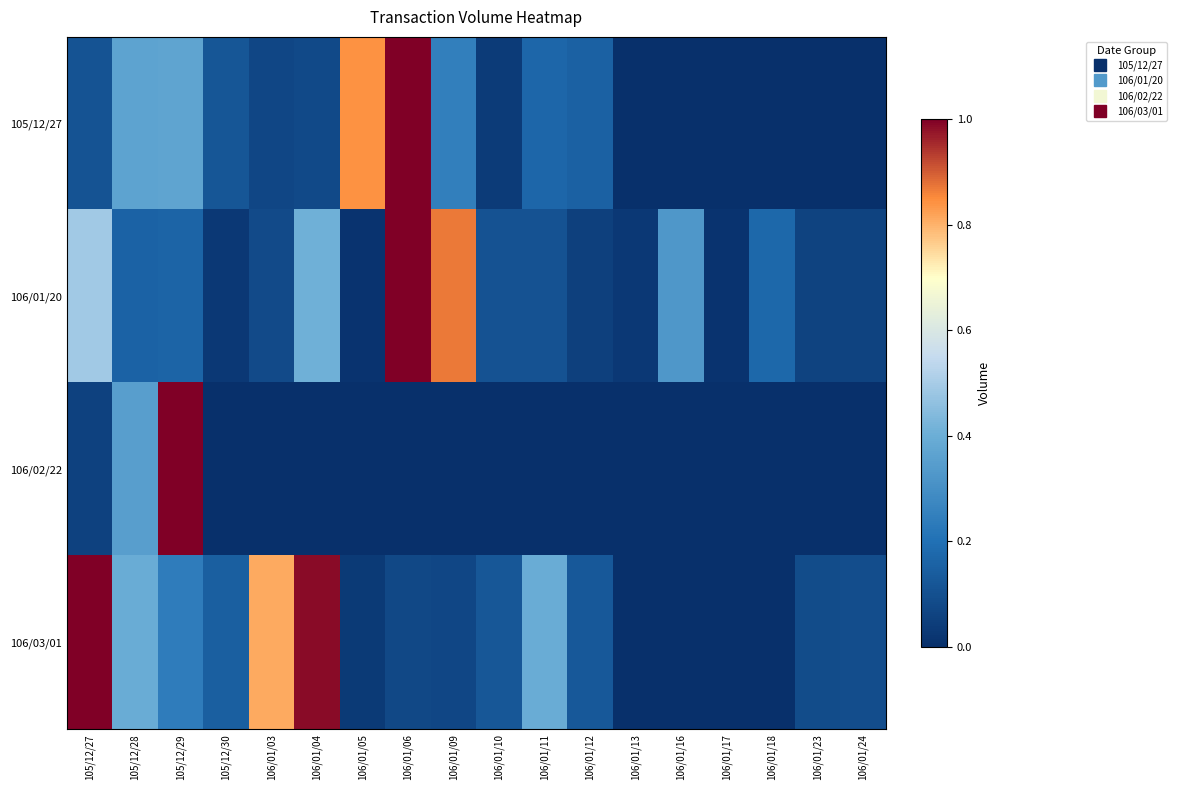

At which category is the sum across all series the highest?

106/01/06